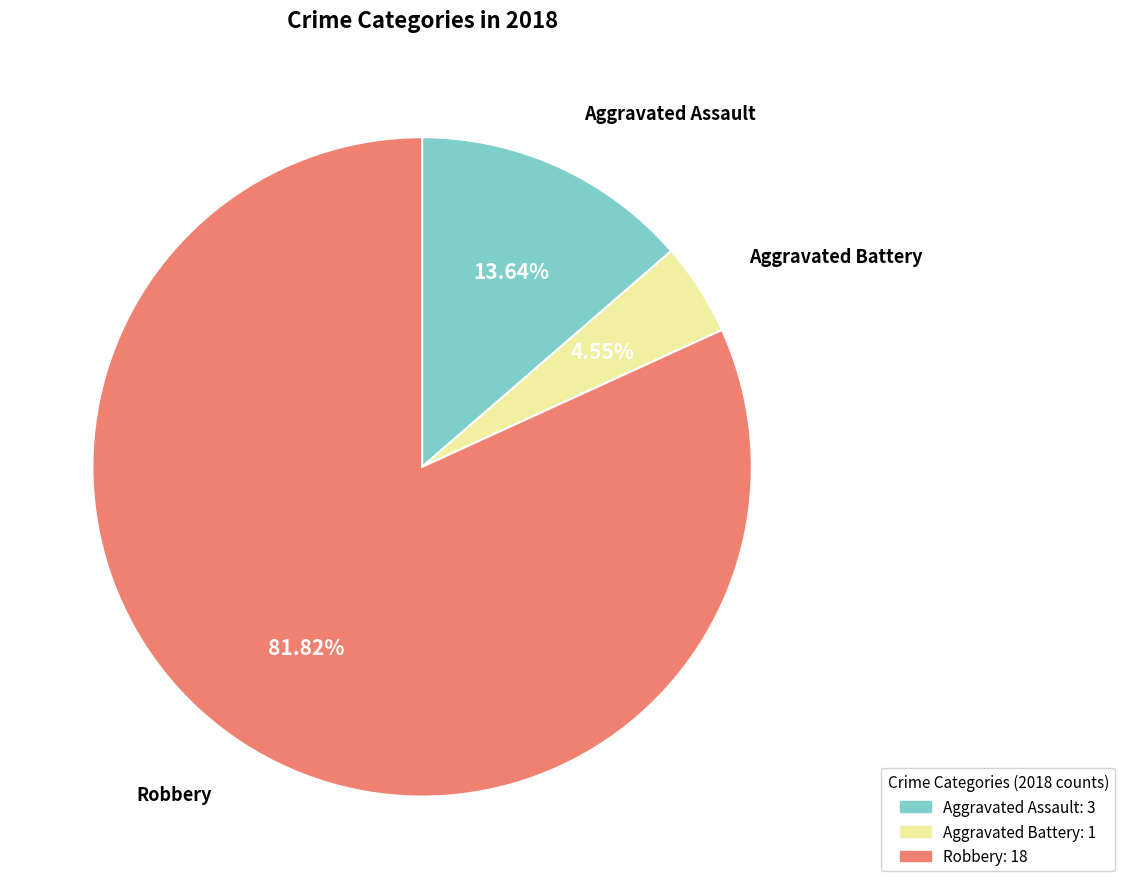

Does Robbery account for over 50% of the chart?

Yes